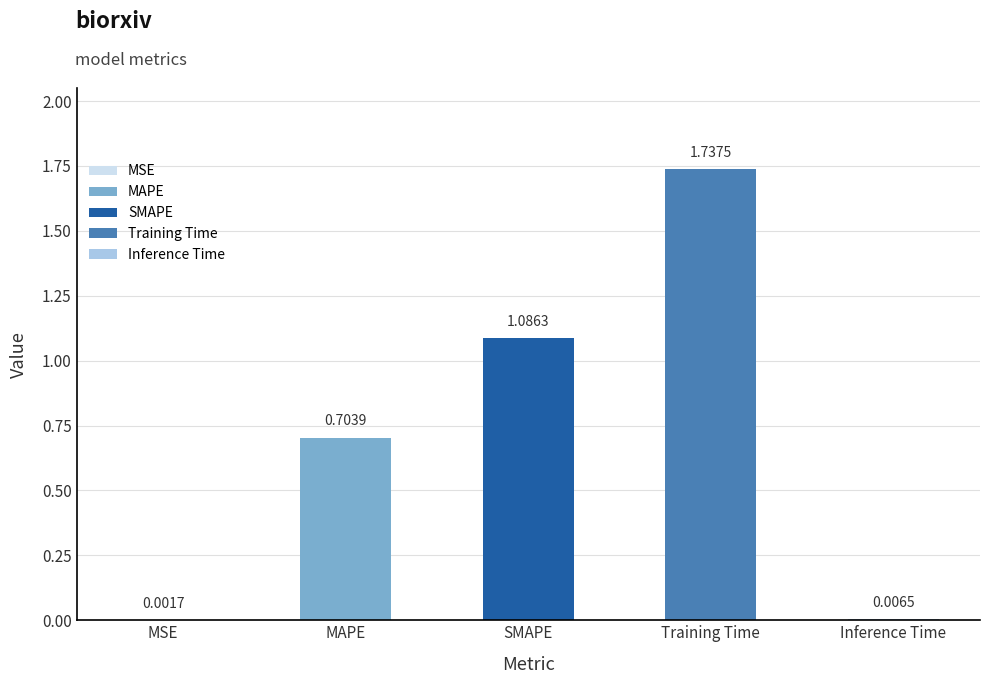

Where is the data nearest to the value 0?

MSE